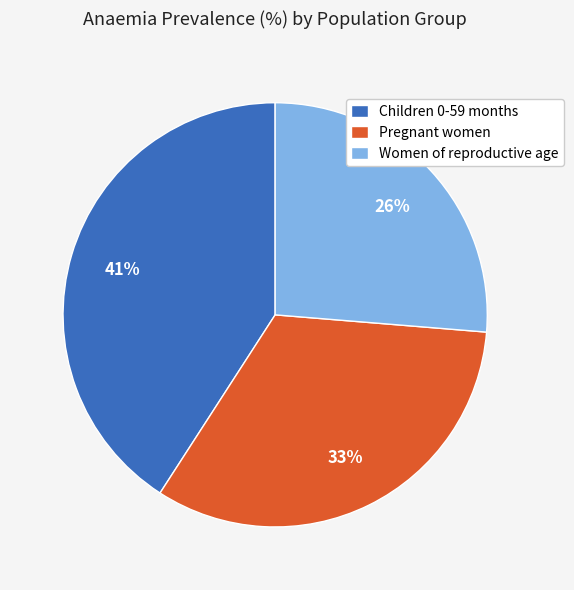

The Children 0-59 months slice represents 34% of the pie. True or false?

False